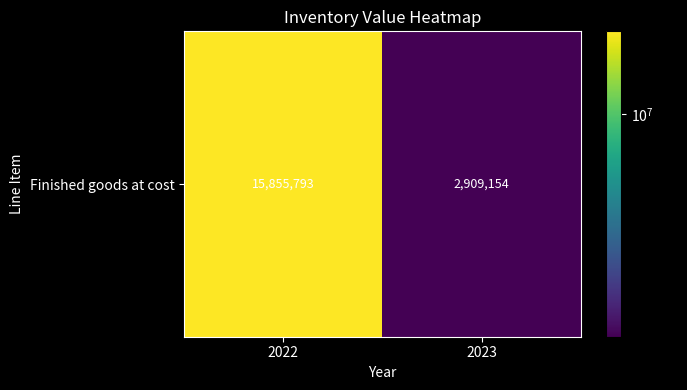

Reading left to right, extract all data points from this chart.

15855793	2909154